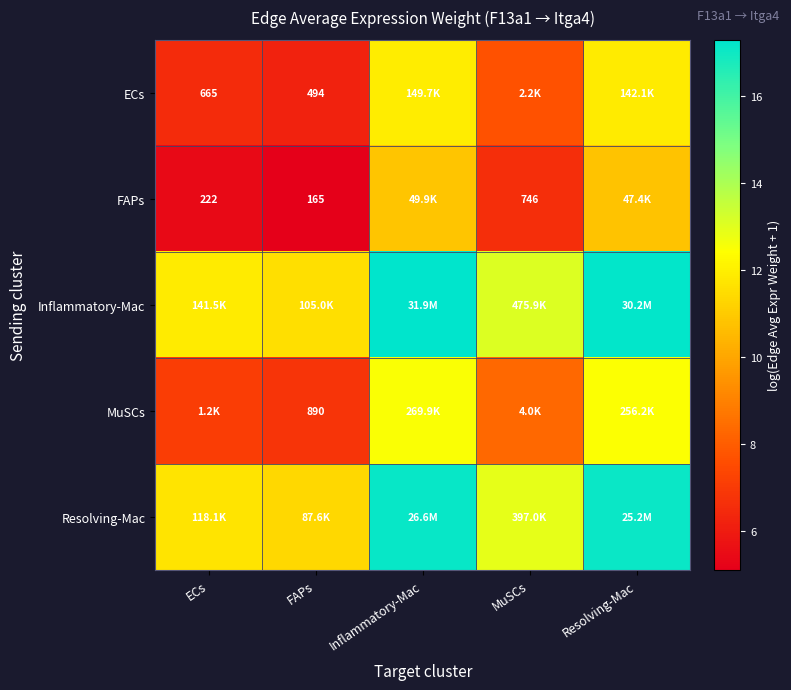

At how many categories does at least one series exceed 9?

5